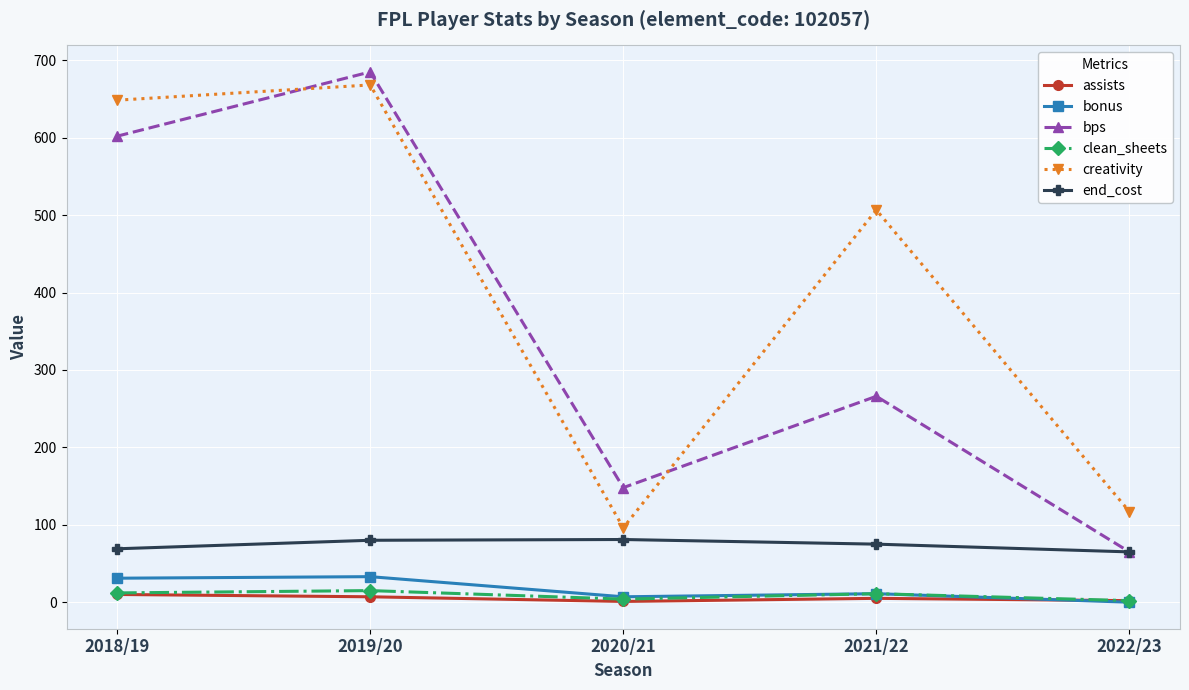

How many series are shown in this chart?

6